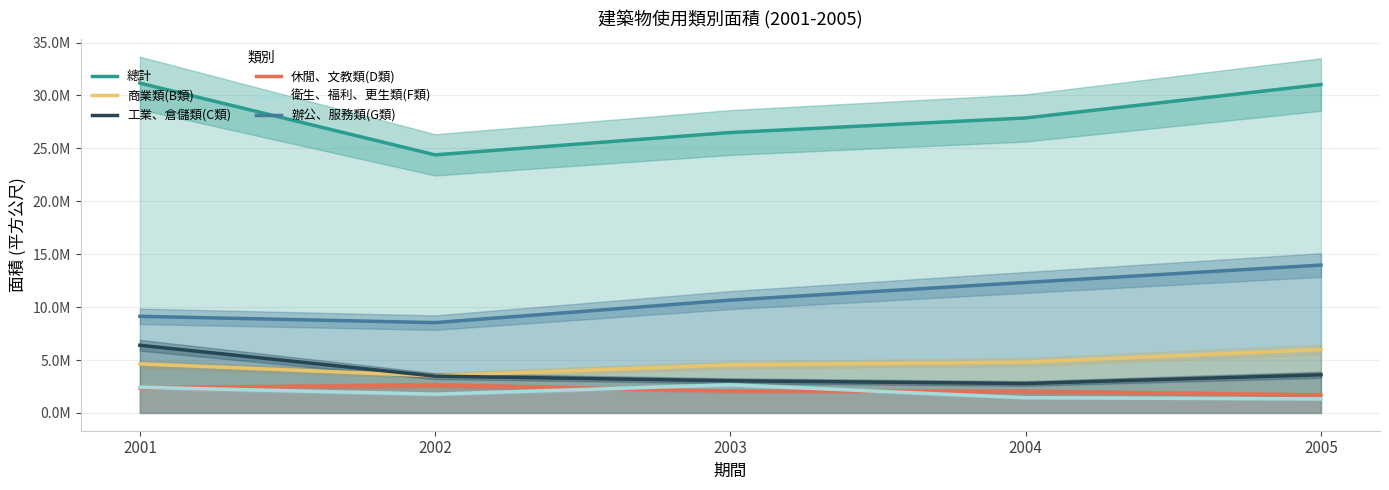

What value does the 休閒、文教類(D類) series have at 2003?

2057008